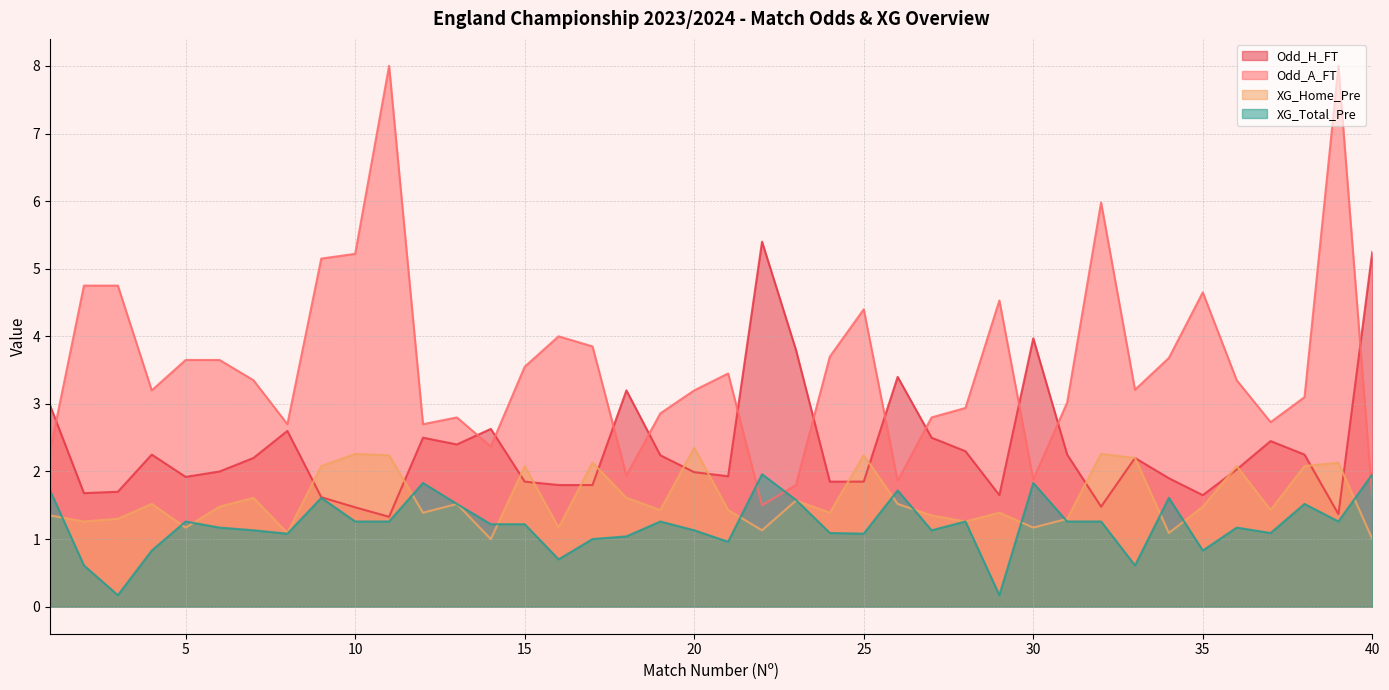

What is the value of the Odd_H_FT point at the 3rd from the left?

1.7